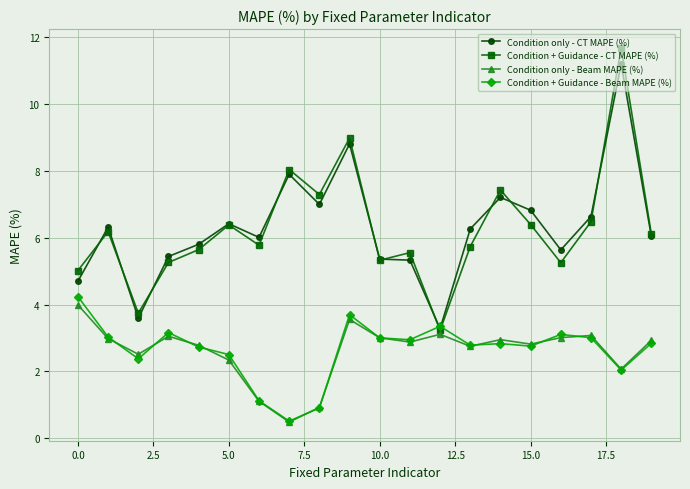

True or false: Condition + Guidance - Beam MAPE (%) has more than 0 interior local peaks.

True